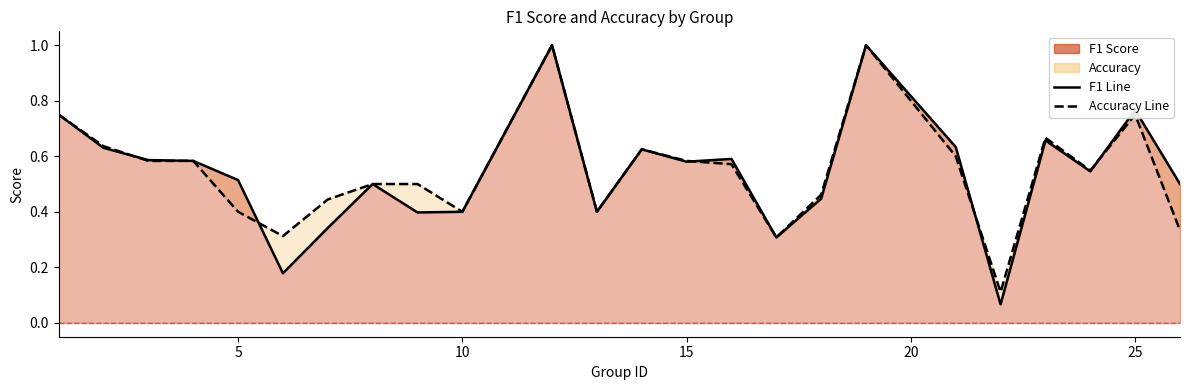

What is the difference between the second highest and minimum values in the accuracy series?

0.9